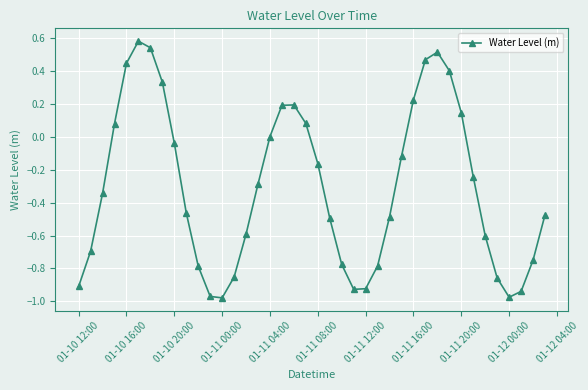

What is the difference between the maximum and minimum values?

1.6